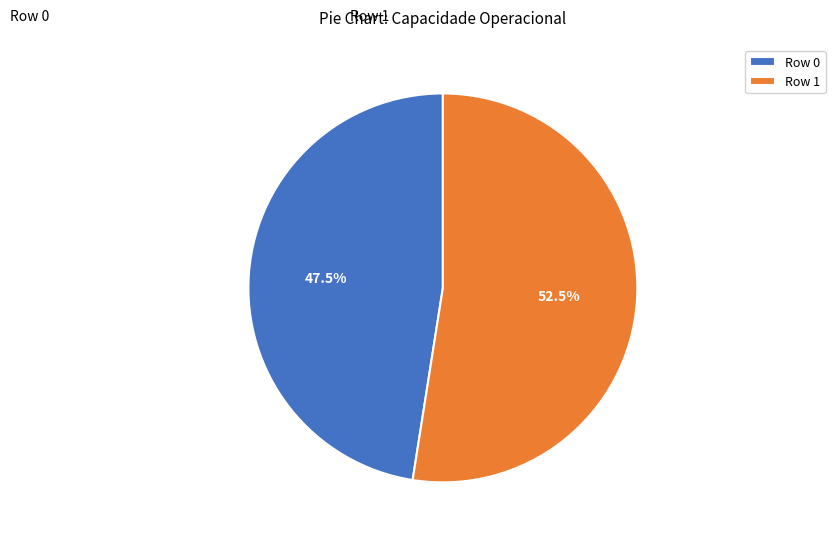

To the nearest percent, what is the combined percentage of Row 0 and Row 1?

100%